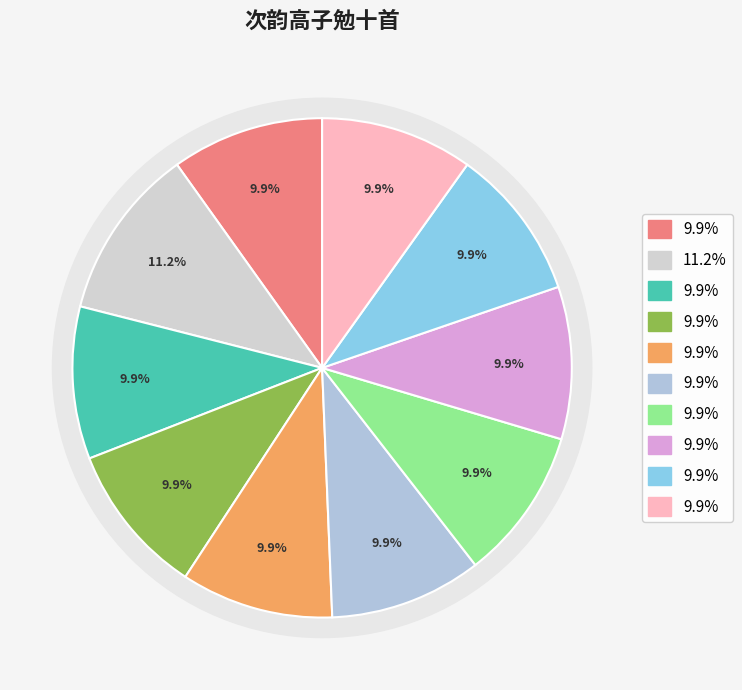

Which category has the smallest portion of the pie?

次韵高子勉十首 其十